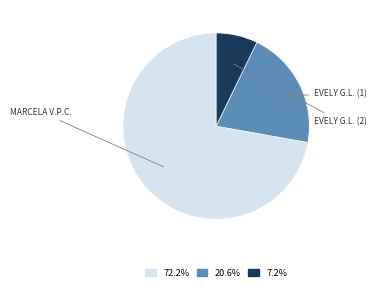

Is there a majority slice in this chart?

Yes